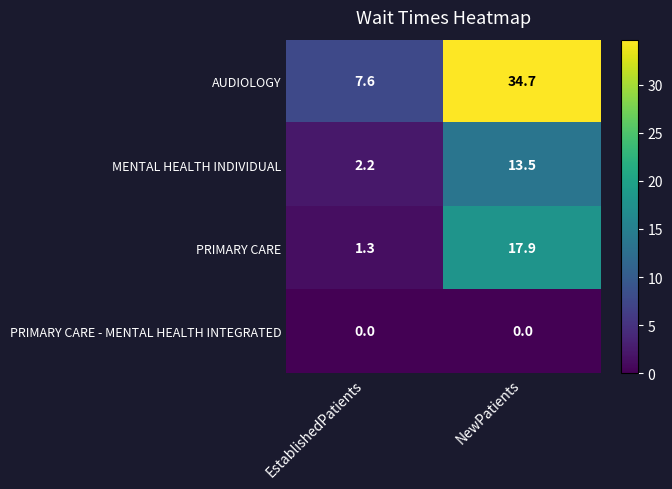

Is the value of AUDIOLOGY at EstablishedPatients greater than the value of MENTAL HEALTH INDIVIDUAL at EstablishedPatients?

Yes